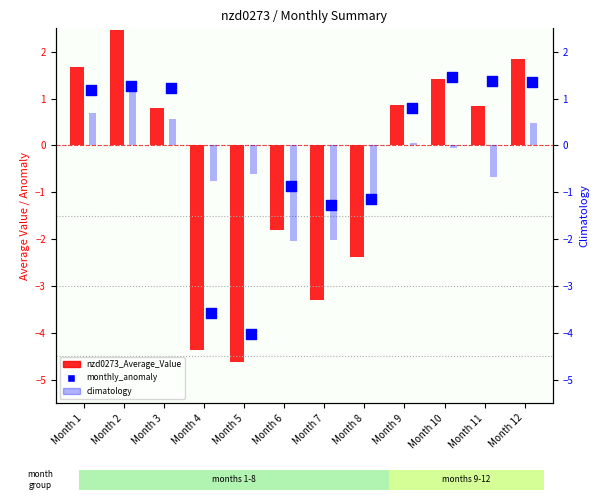

At how many categories does at least one series exceed -1?

10